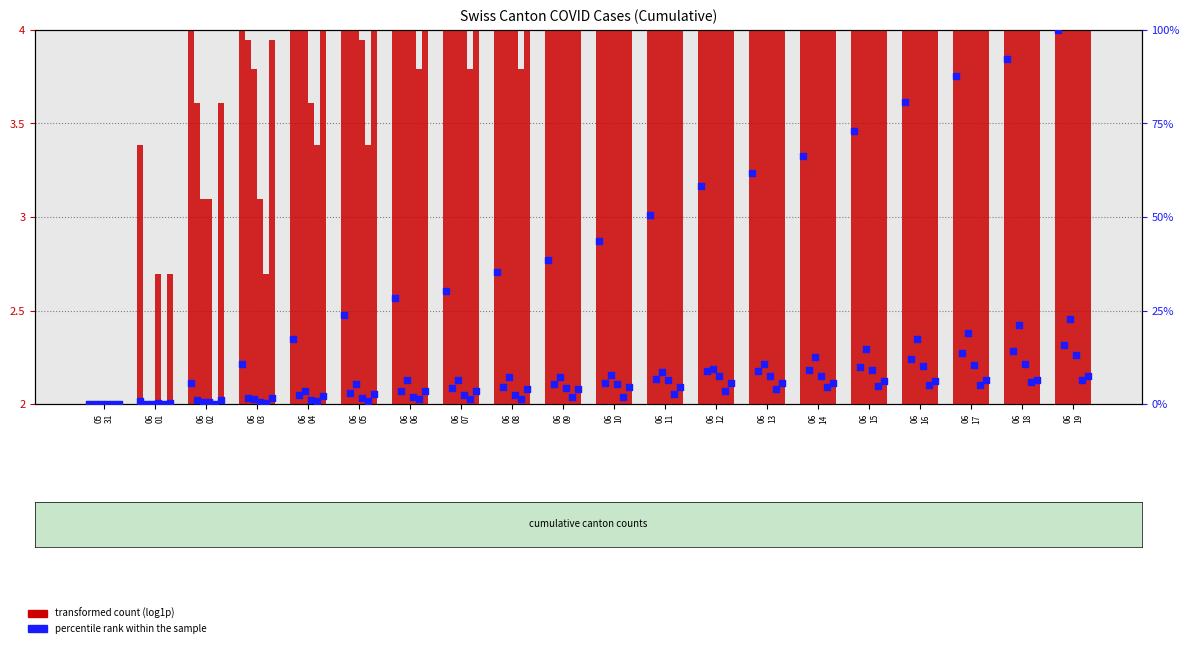

Is the value of ZH at 06
11 greater than the value of VS at 06
01?

Yes